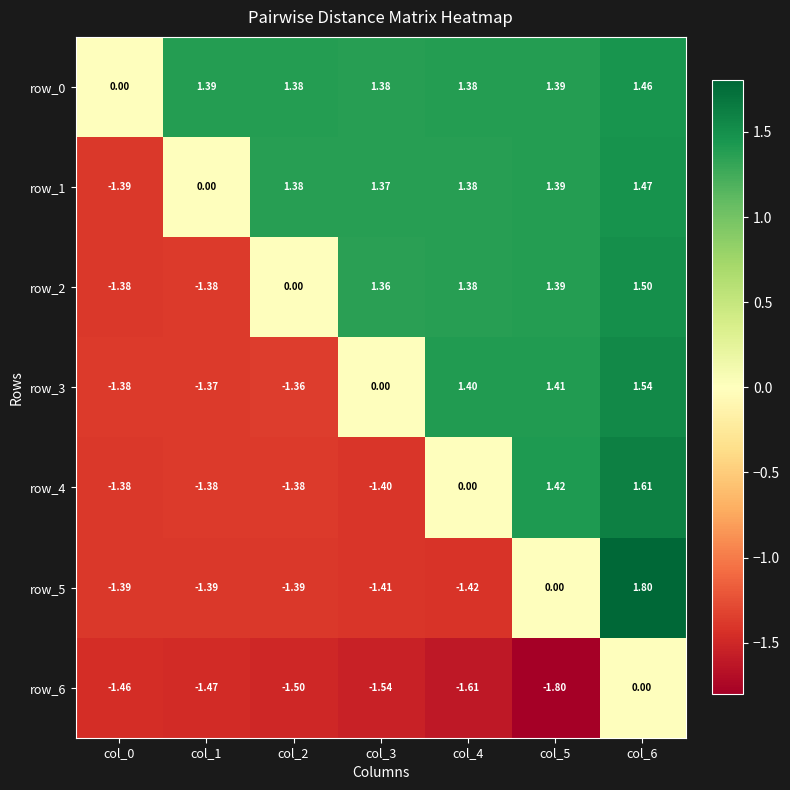

The value of row_1 at col_5 is 1.4. True or false?

True